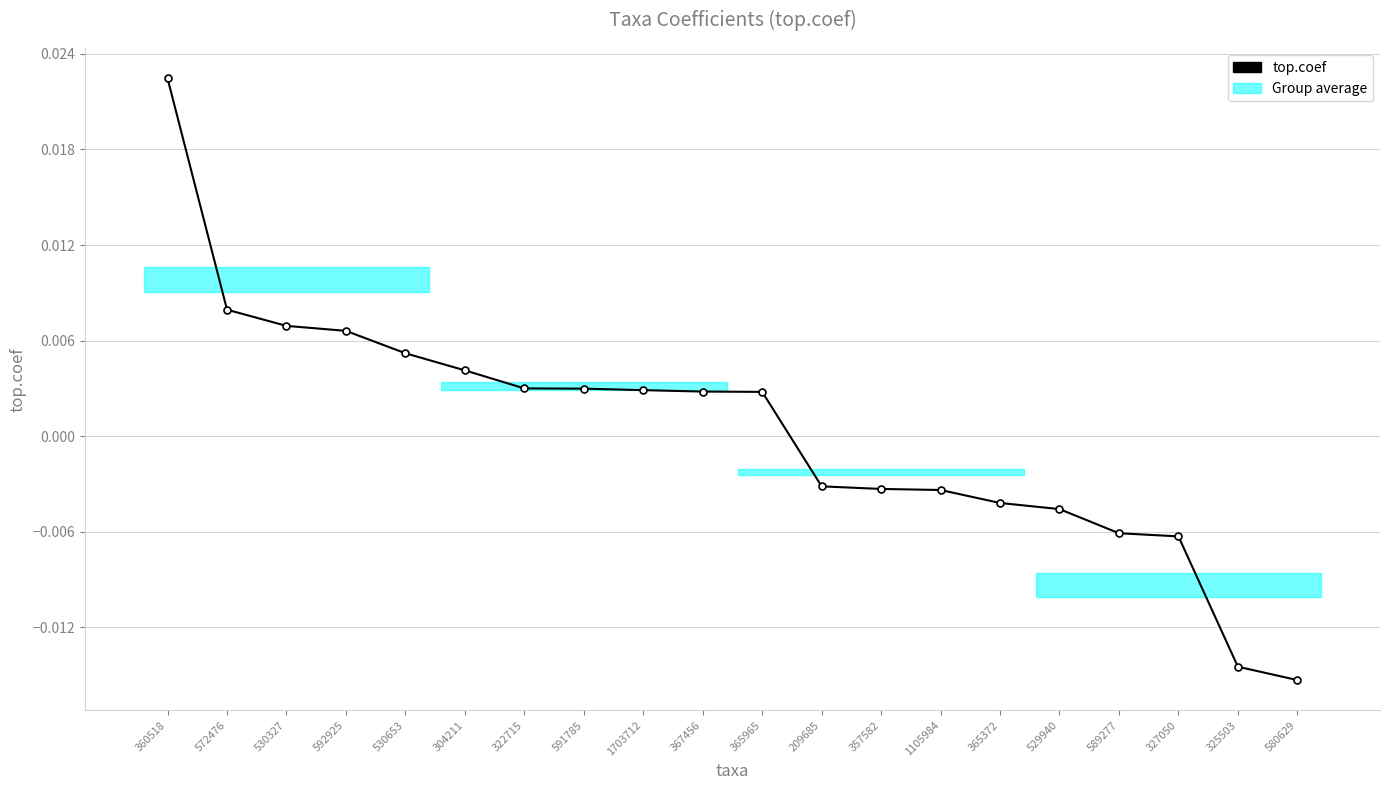

What position from the right is 357582?

8